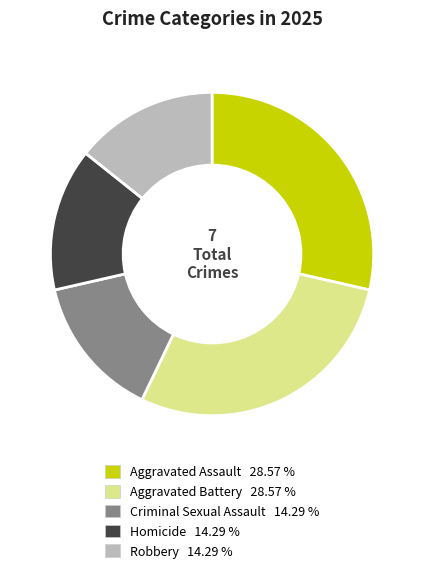

Approximately how many times larger is the value at Aggravated Battery 28.57 % compared to Aggravated Assault 28.57 %?

1.0